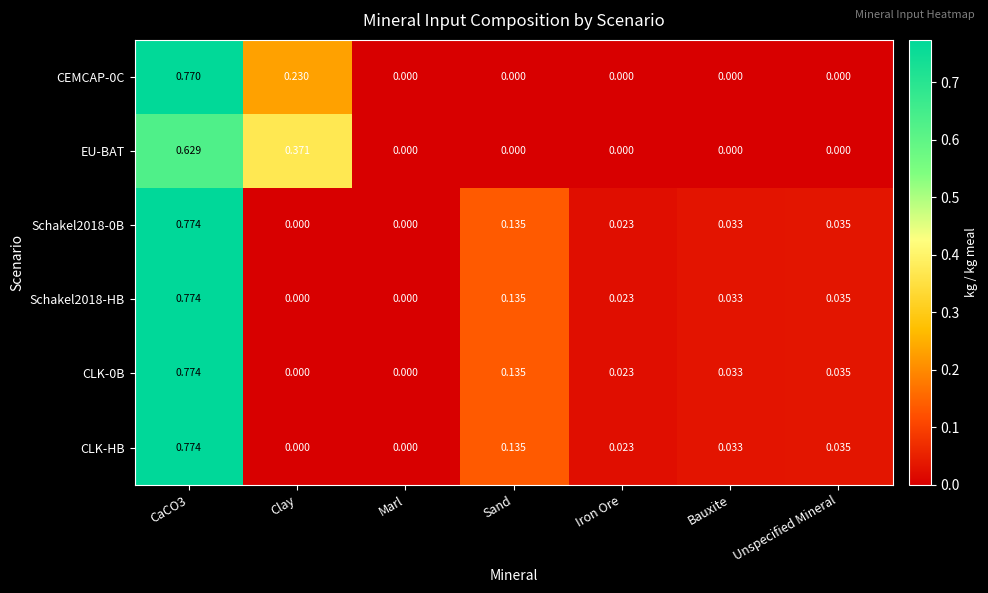

Is the value of CEMCAP-0C at Bauxite greater than the value of CLK-0B at CaCO3?

No